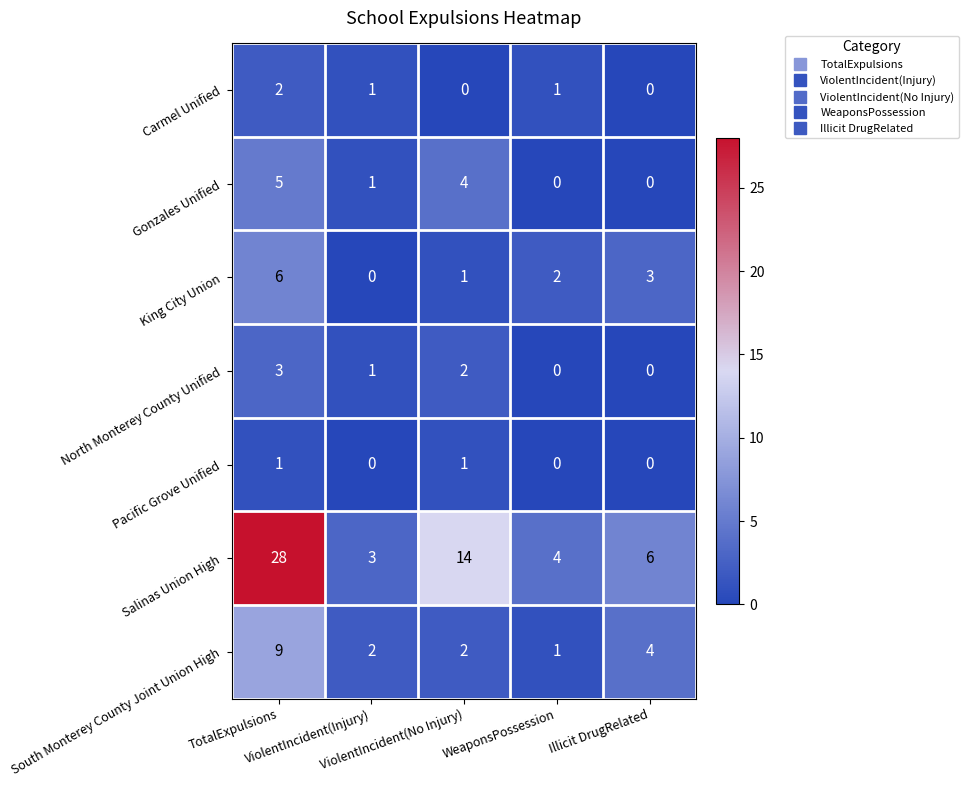

What is the highest value of the North Monterey County Unified series?

3